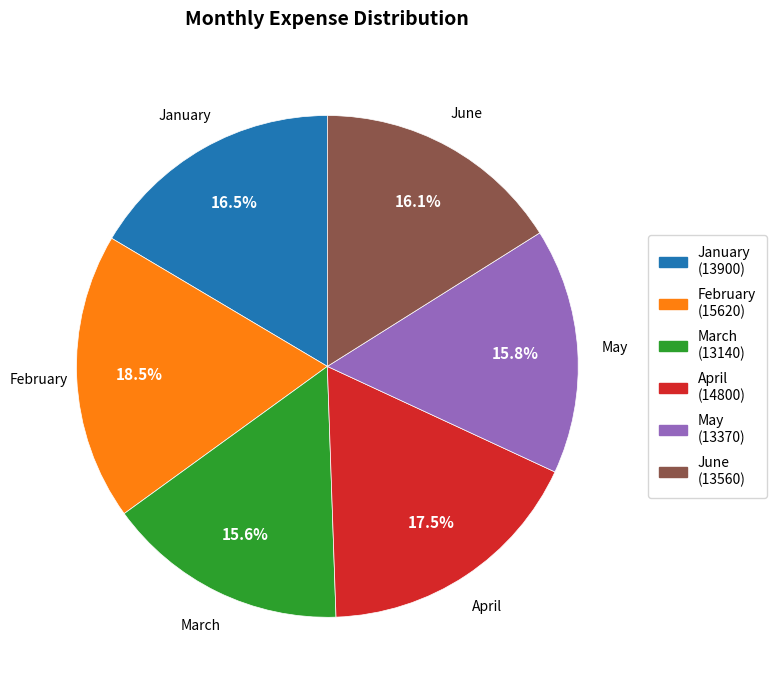

Is it true that June is 16% of the pie?

True